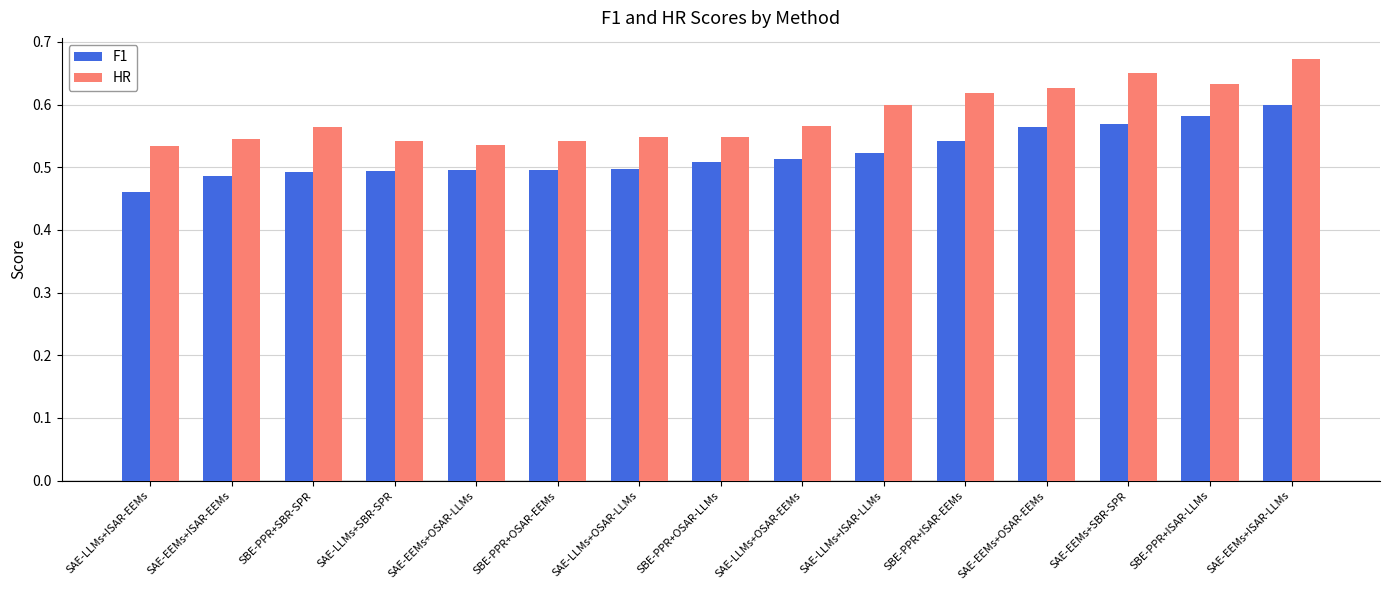

List the series in order of their overall mean, lowest first.

F1, HR